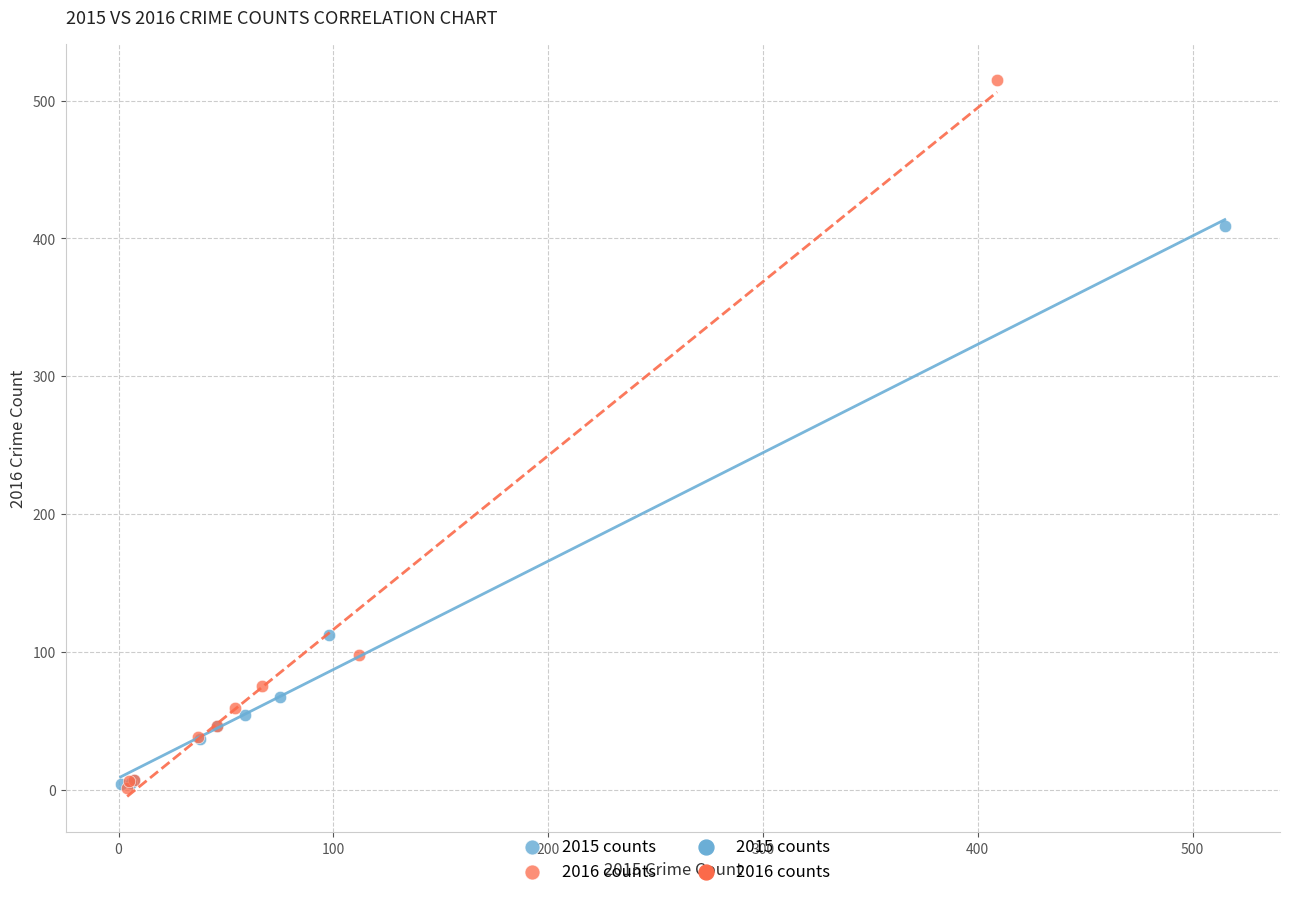

Which series contains the highest Y value?

2016 counts